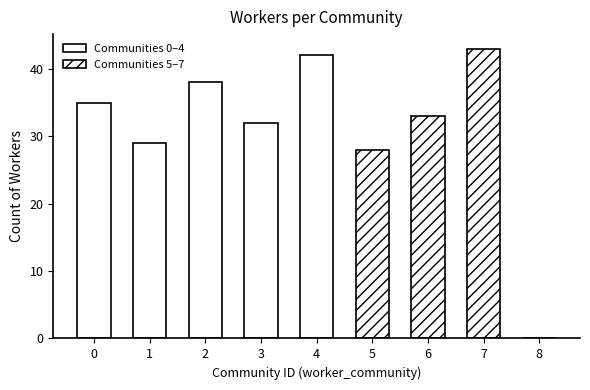

Reading left to right, transcribe all the data shown in this chart.

35	29	38	32	42	28	33	43	0